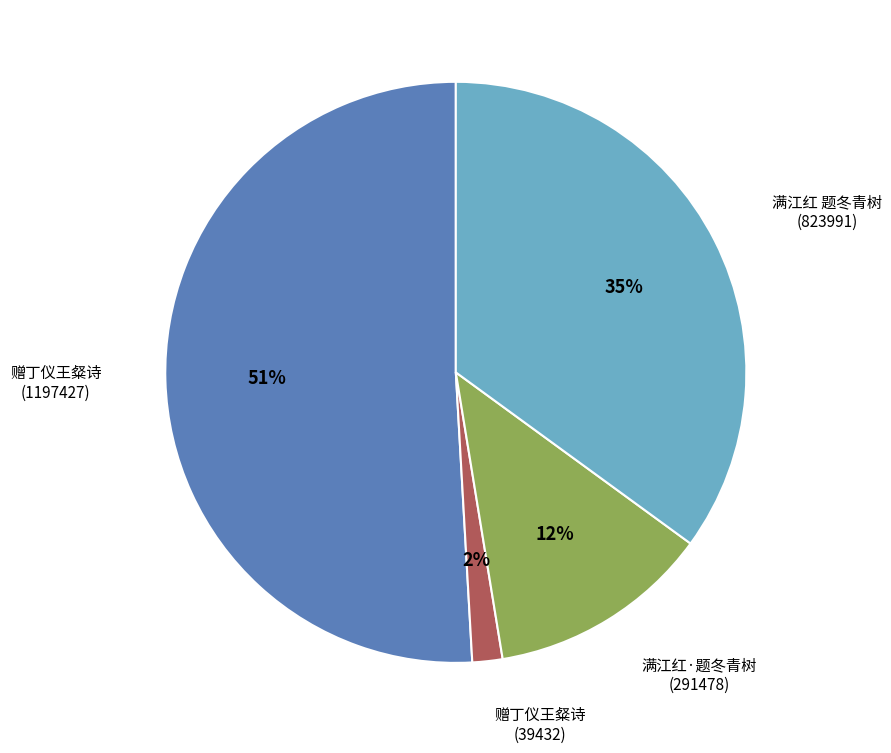

Do 满江红·题冬青树 (291478) and 赠丁仪王粲诗 (39432) together represent more than half of the pie?

No